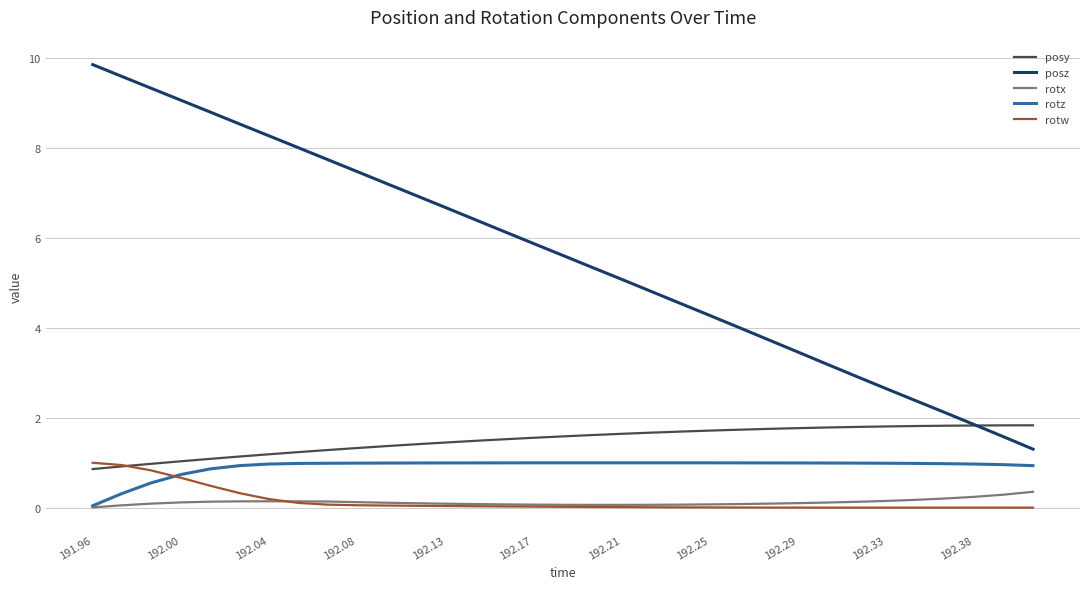

What is the highest value of the rotw series?

1.0